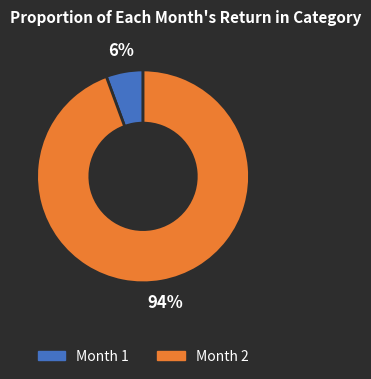

To the nearest percent, what portion does Month 1 represent?

6%